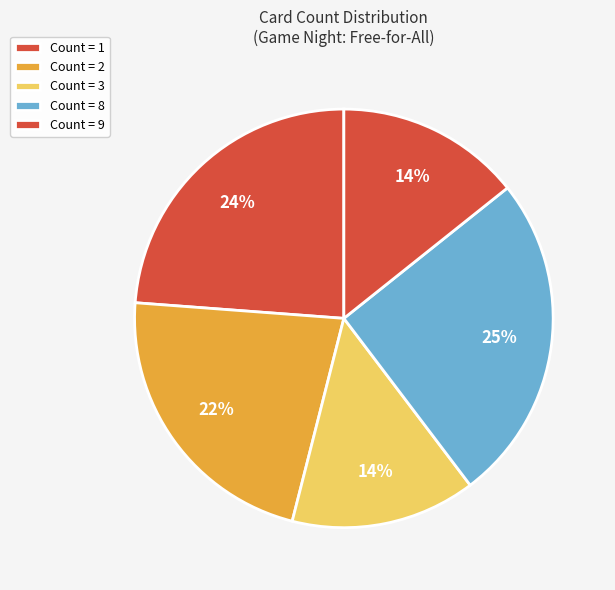

Count the number of slices in the pie.

5